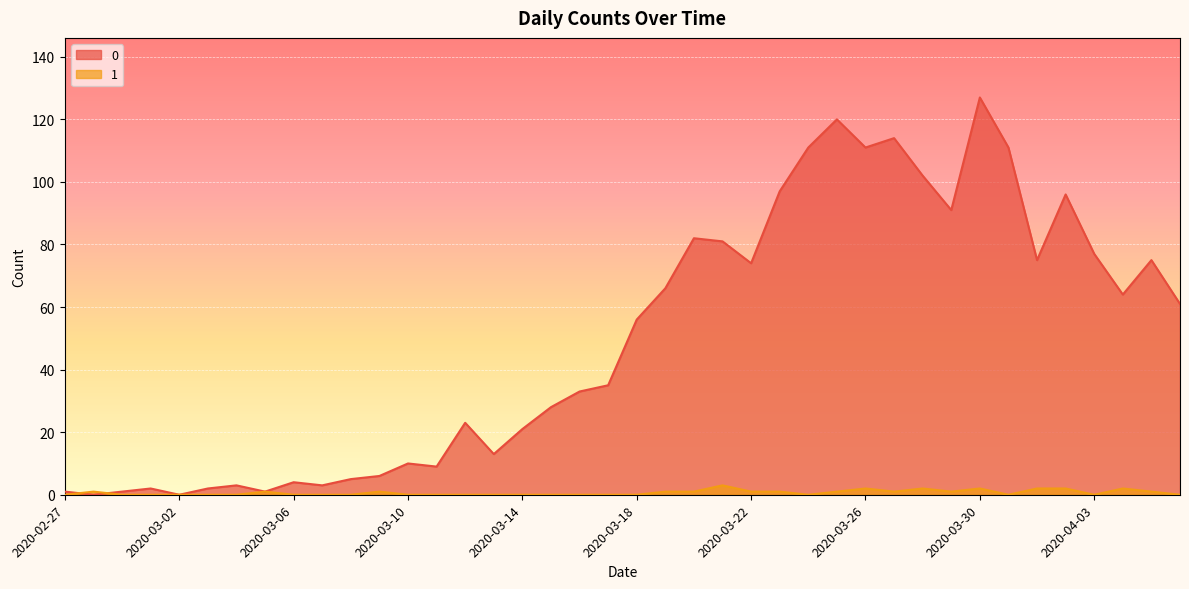

List the series in order of their overall mean, highest first.

0, 1